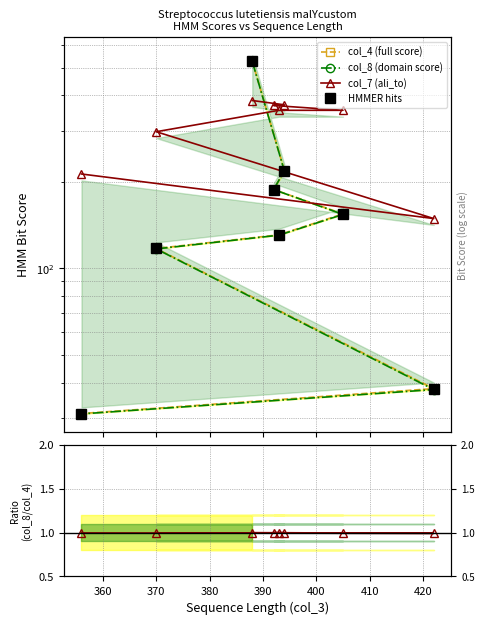

Is the value of col_7 (ali_to) at 360 greater than the value of col_8 / col_4 at 380?

Yes